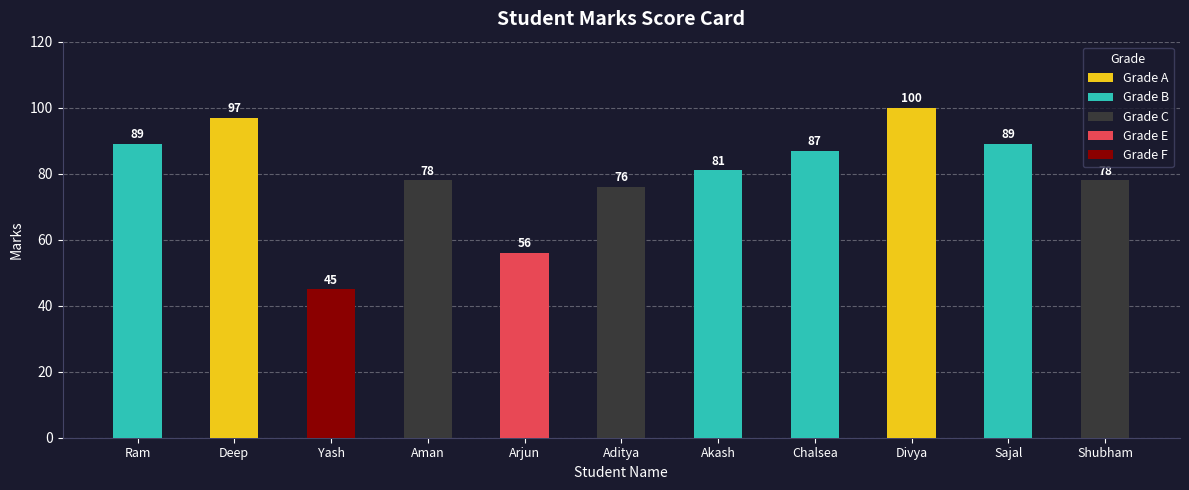

Where does the data first go above 81?

Ram